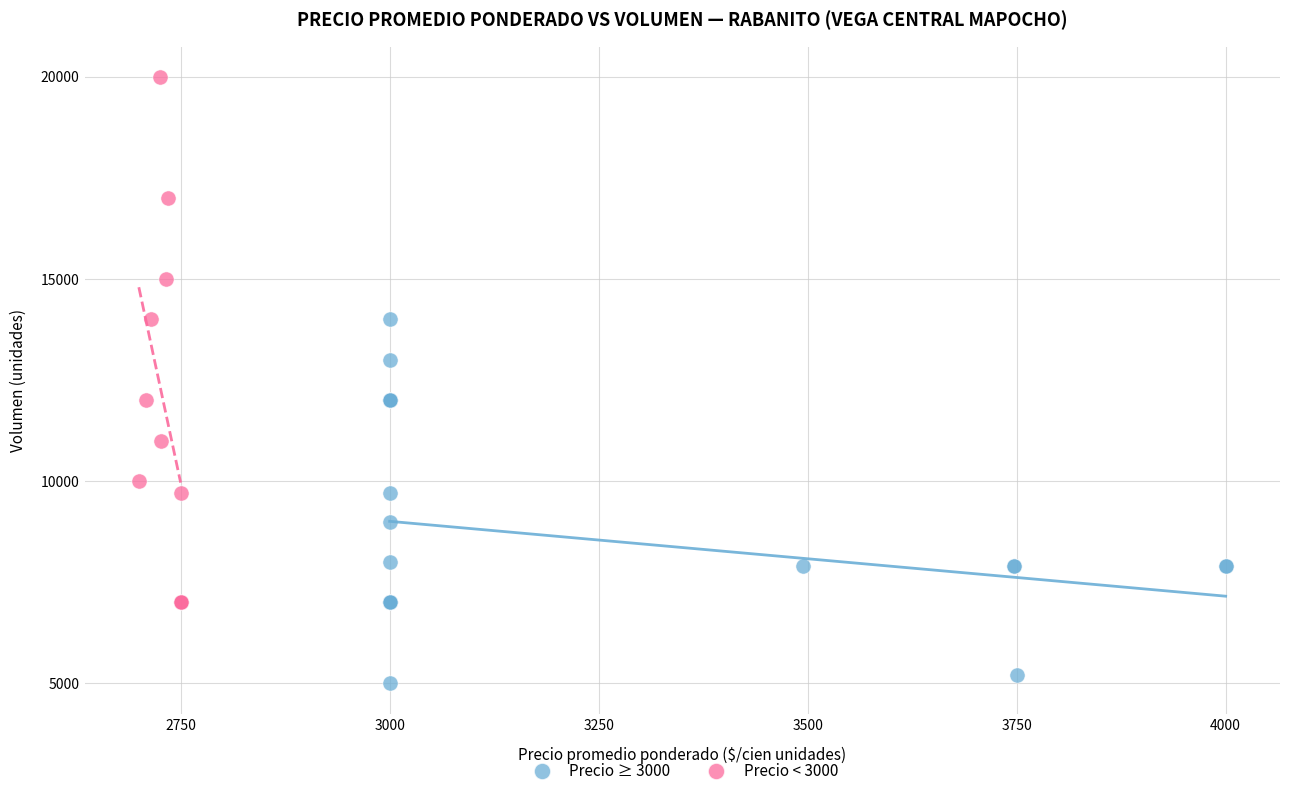

Which series contains the highest Y value?

Precio < 3000